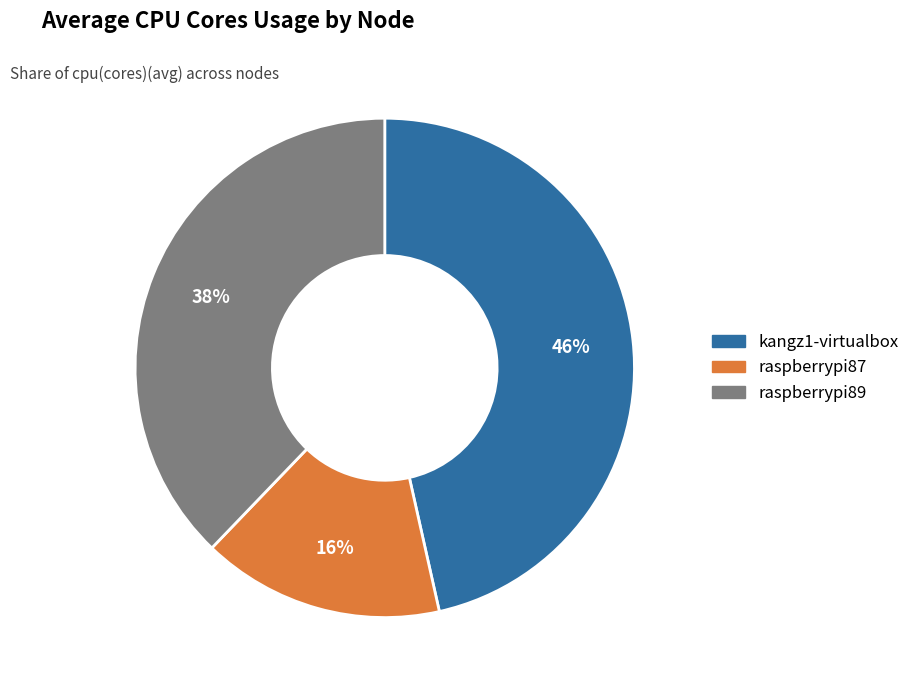

To the nearest percent, what percentage of the pie is raspberrypi89?

38%